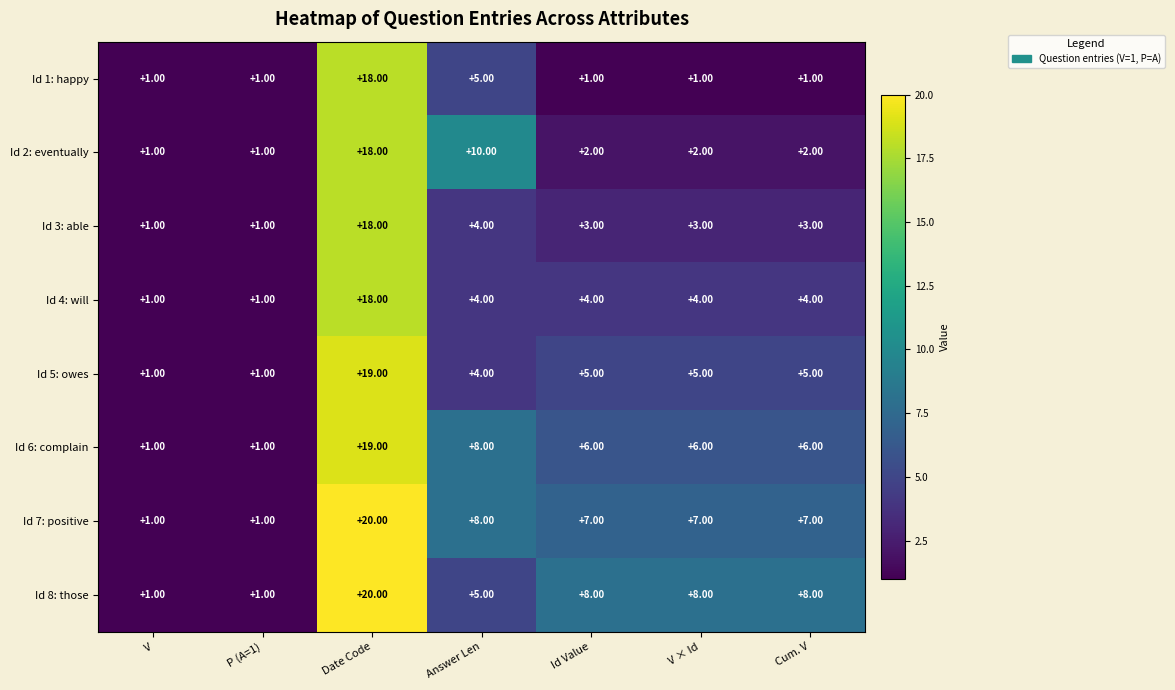

At how many categories does at least one series exceed 3?

5